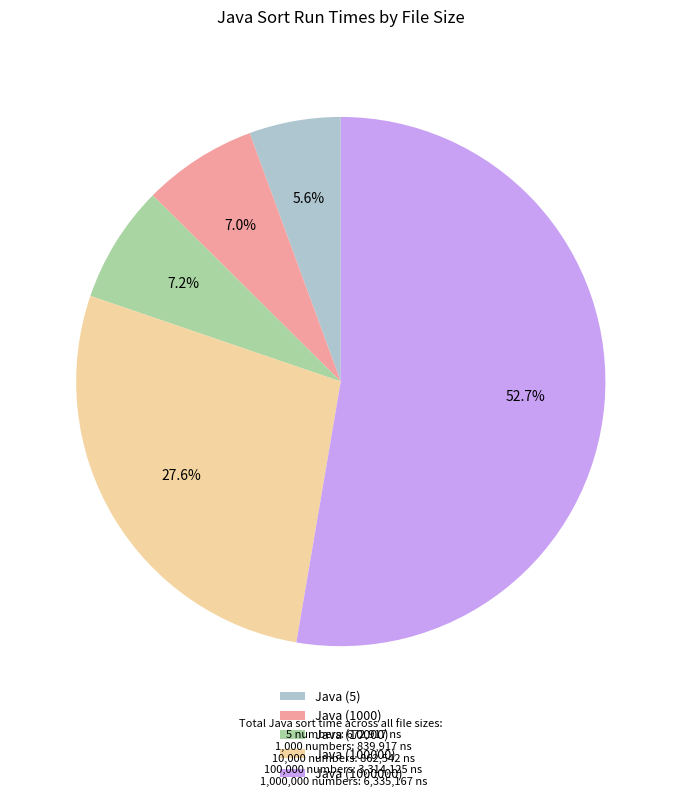

Does any single category account for the majority?

Yes